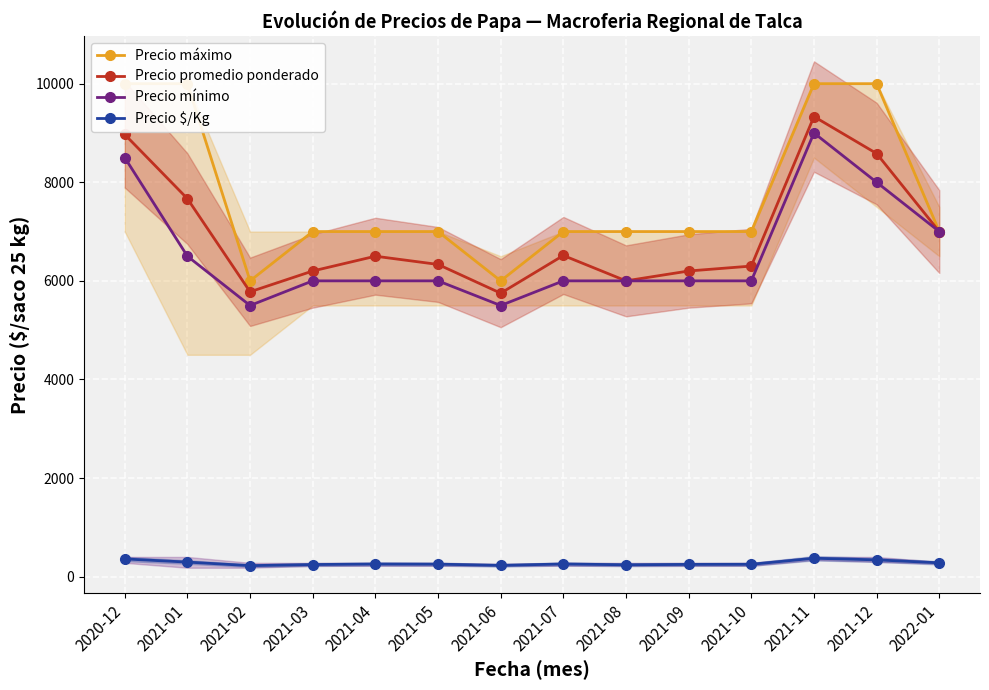

Reading right to left, transcribe all the data shown in this chart.

Precio máximo: 7000	10000	10000	7000	7000	7000	7000	6000	7000	7000	7000	6000	10000	10000
Precio promedio ponderado: 7000	8583	9333	6300	6200	6000	6515	5750	6333	6500	6200	5778	7667	8969
Precio mínimo: 7000	8000	9000	6000	6000	6000	6000	5500	6000	6000	6000	5500	6500	8500
Precio $/Kg: 280	340	373	250	248	240	257	228	253	256	245	223	295	359